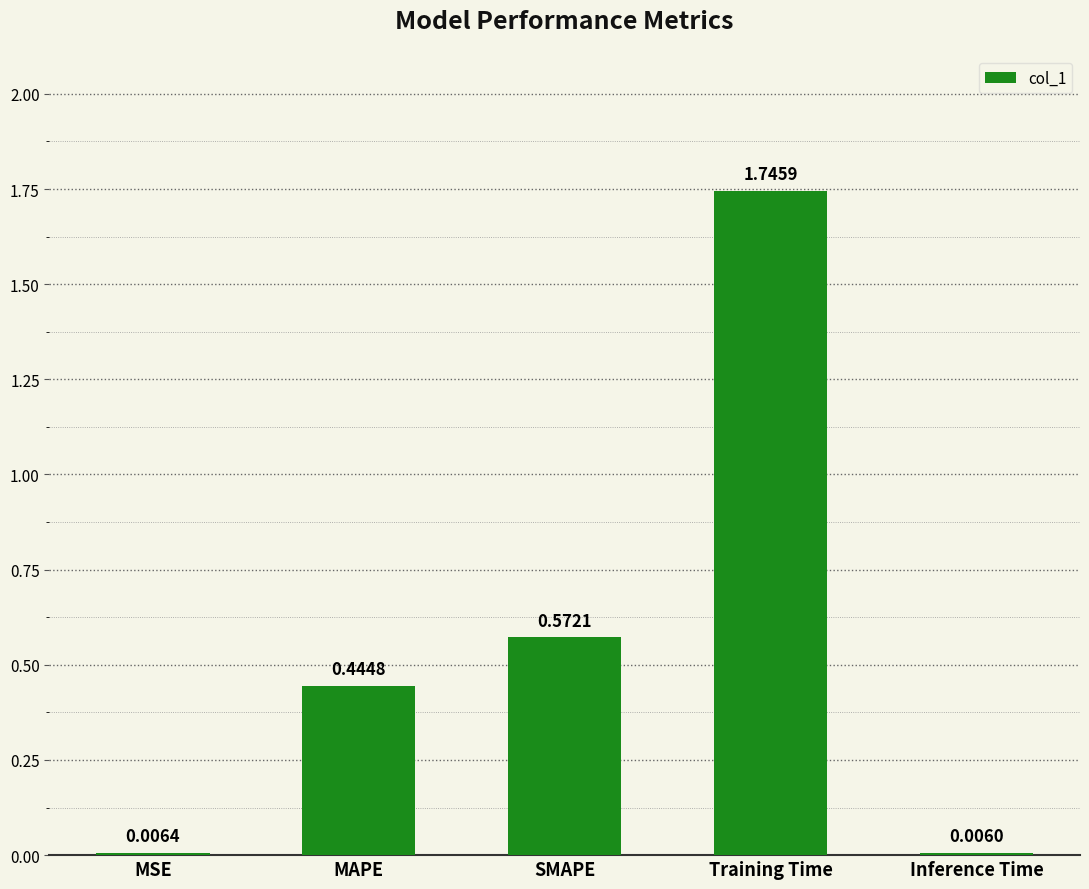

Which category has the highest value across all series?

Training Time